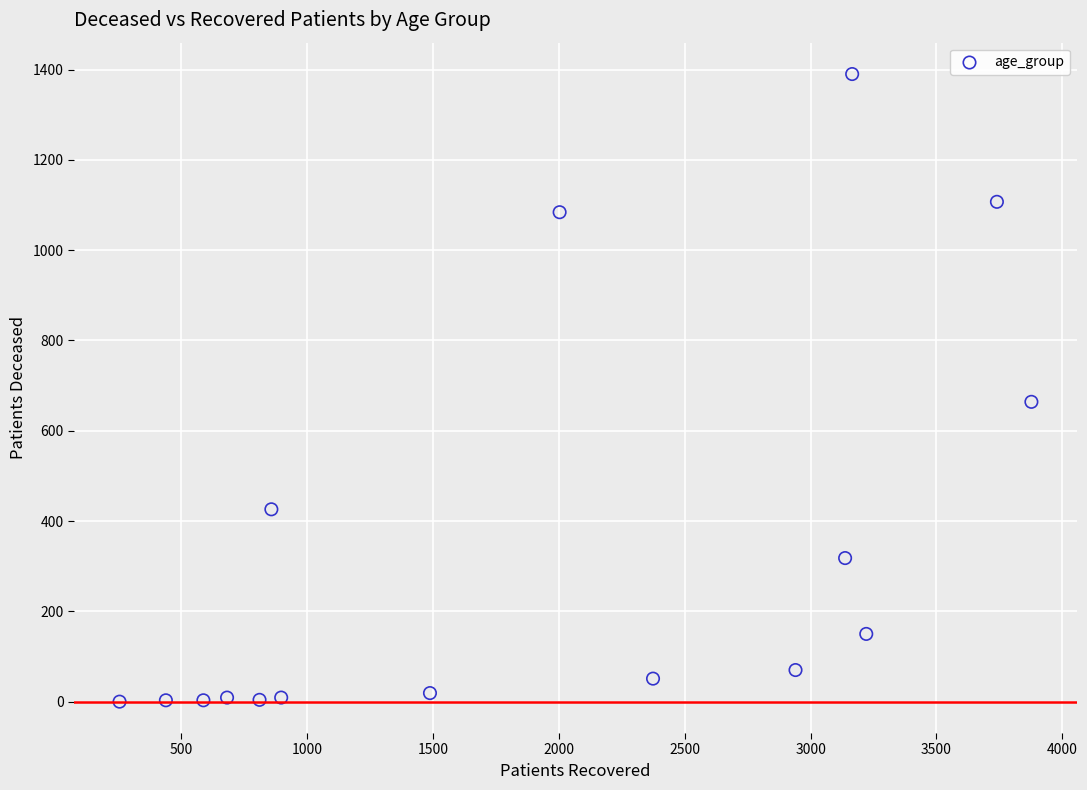

What is the range of Y values (max minus min)?

1390